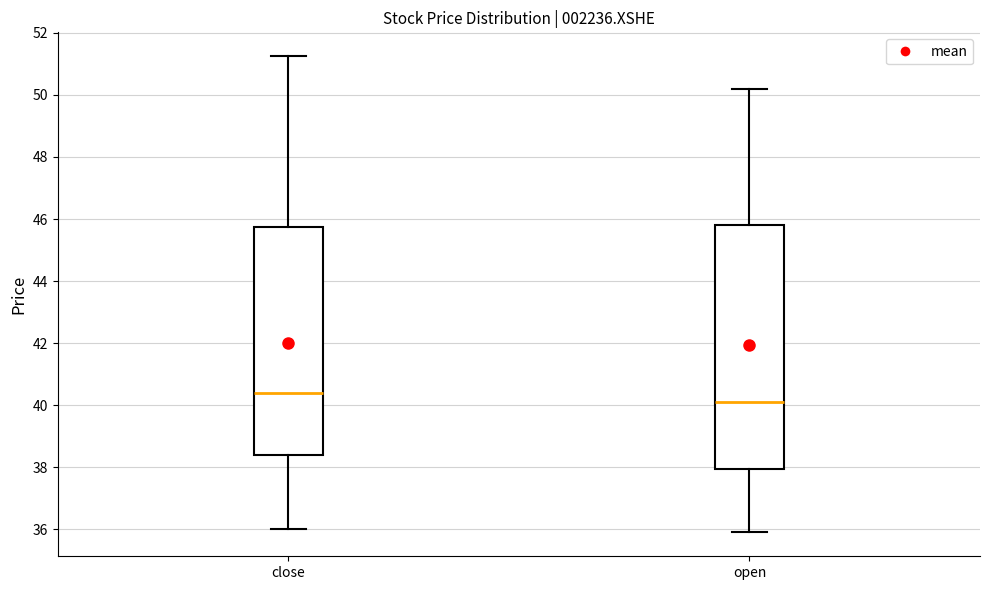

Reading left to right, read every box against the y-axis: the position of its median line, the range the box covers, and the ends of its whiskers. The values are not printed on the chart, so give them approximately, as read against the axis.

close: median 40.4, box 38.4 to 45.8, whiskers 36.0 to 51.2
open: median 40.2, box 38.0 to 45.8, whiskers 36.0 to 50.2